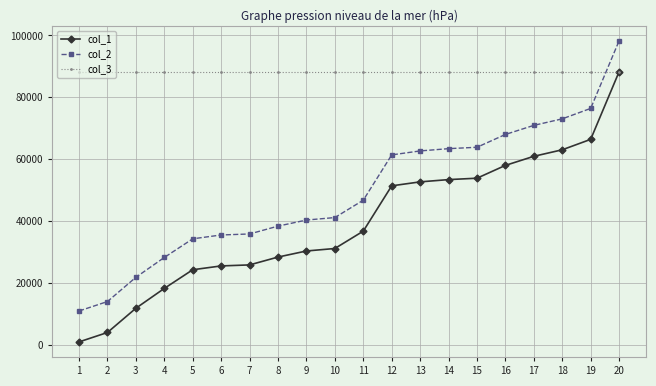

What is the value of the col_2 point at the 11th from the left?

46748